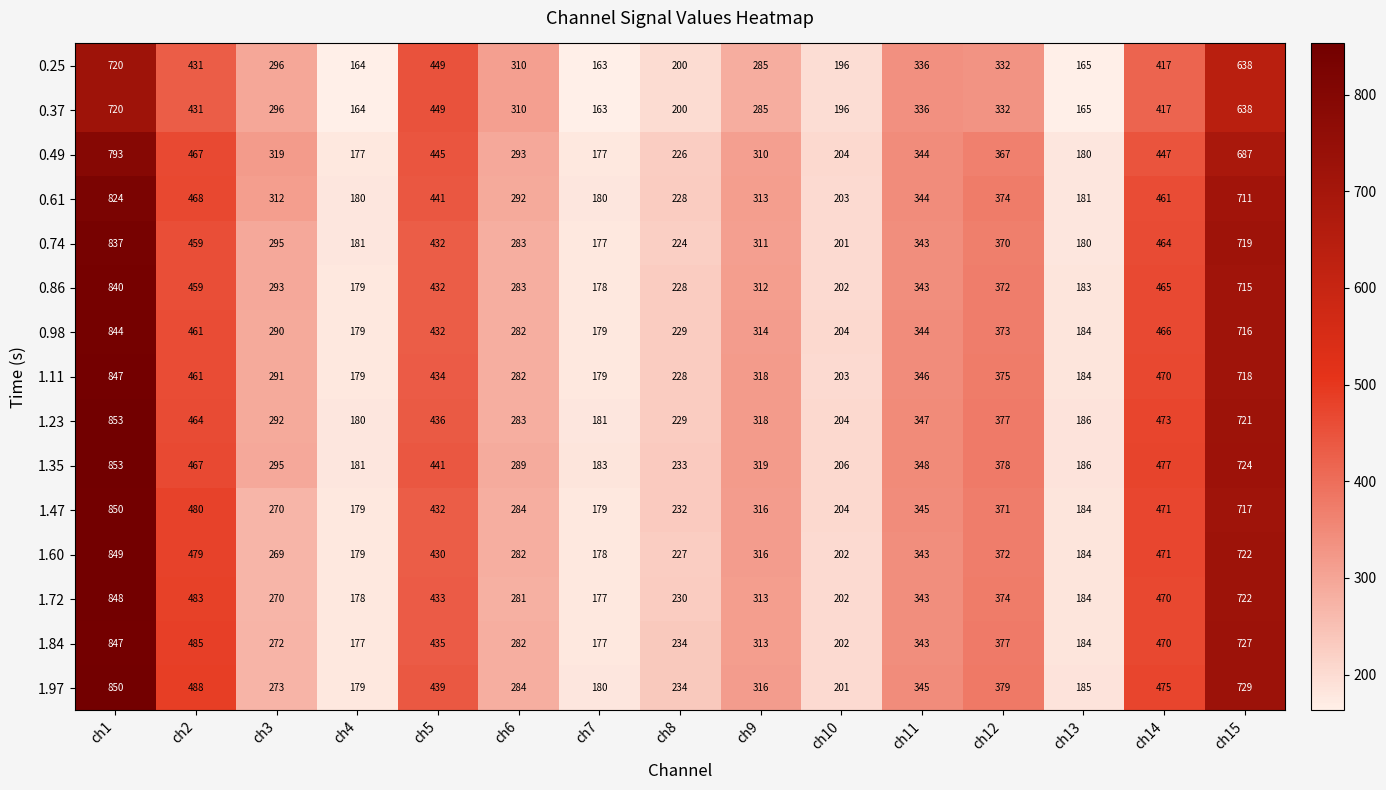

Is the value of 1.84 at ch10 greater than the value of 0.37 at ch9?

No